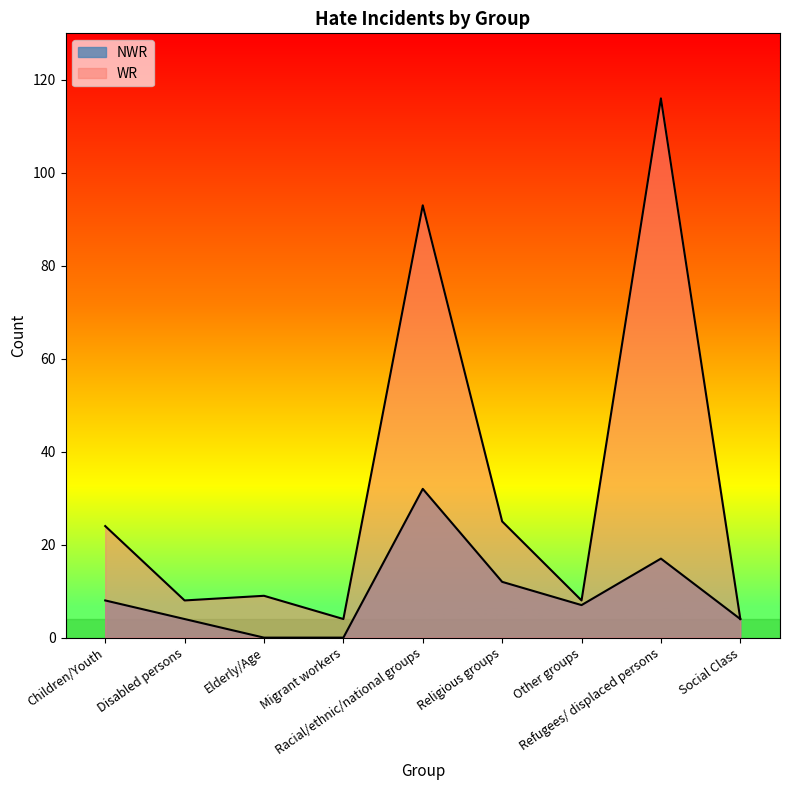

What is the difference between the maximum and second lowest values in the NWR series?

32